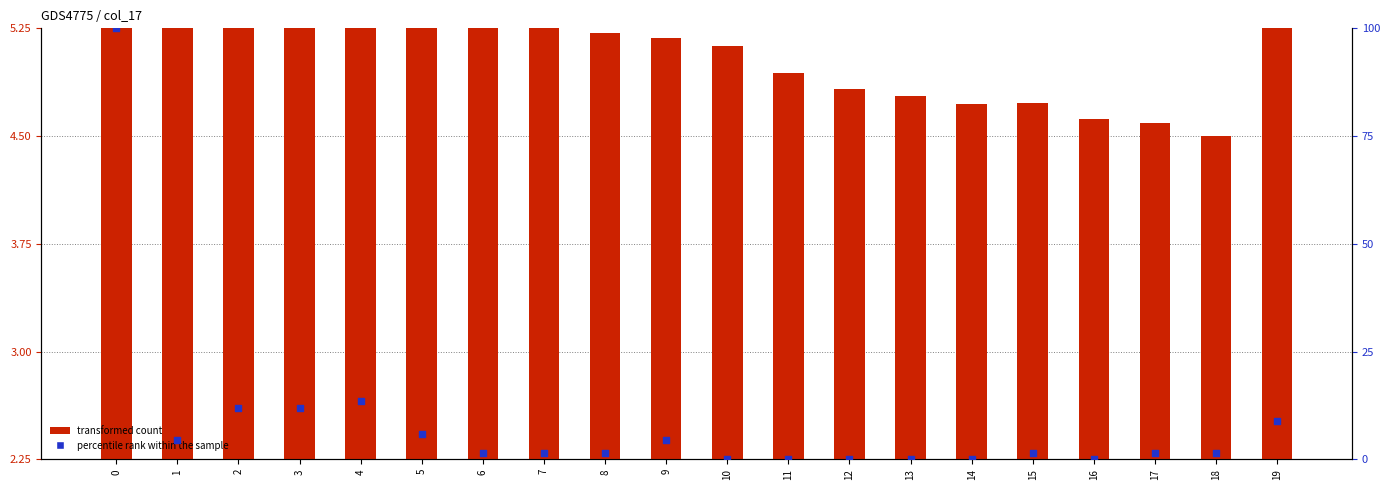

Is the value of transformed count at 12 greater than the value of percentile rank within the sample at 12?

Yes